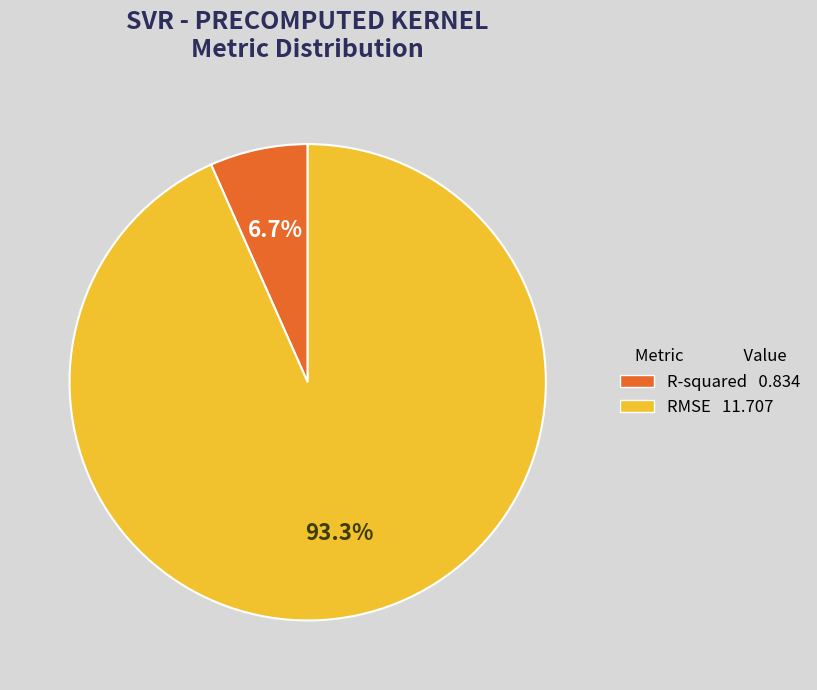

To the nearest percent, what is the combined percentage of RMSE and R-squared?

100%